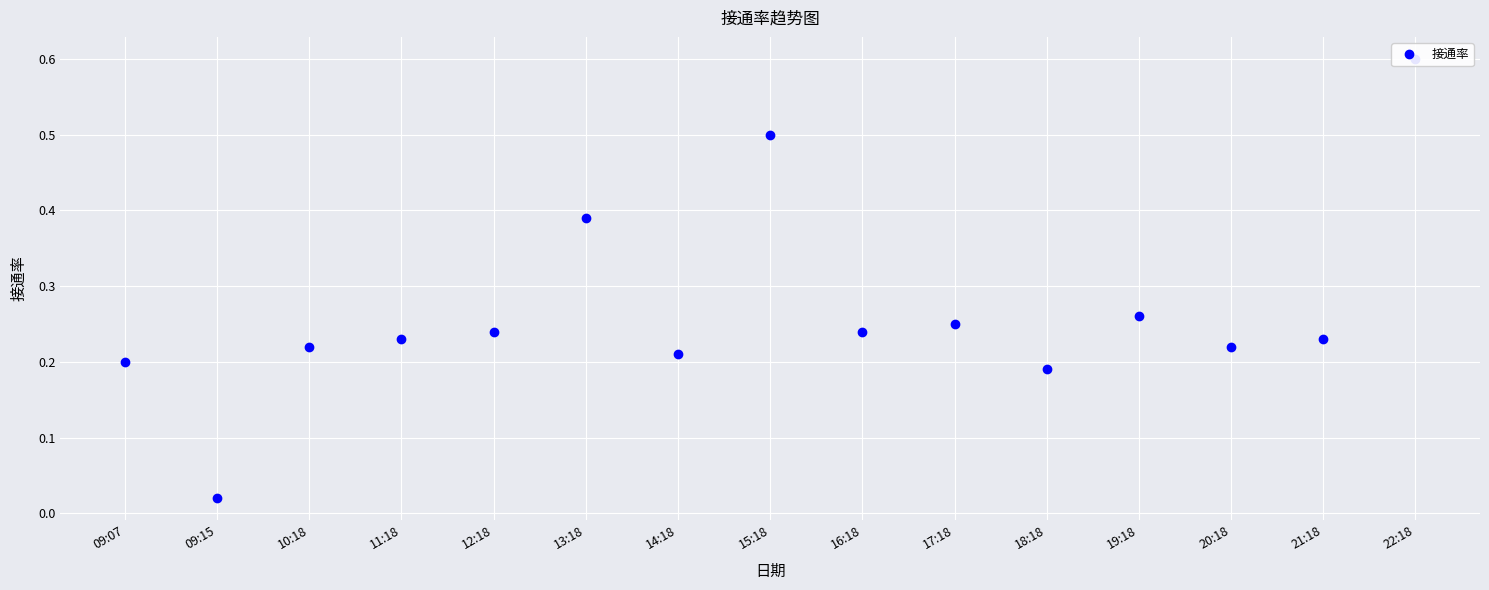

List the labels in order of value, smallest first.

09:15, 18:18, 09:07, 14:18, 10:18, 20:18, 11:18, 21:18, 12:18, 16:18, 17:18, 19:18, 13:18, 15:18, 22:18